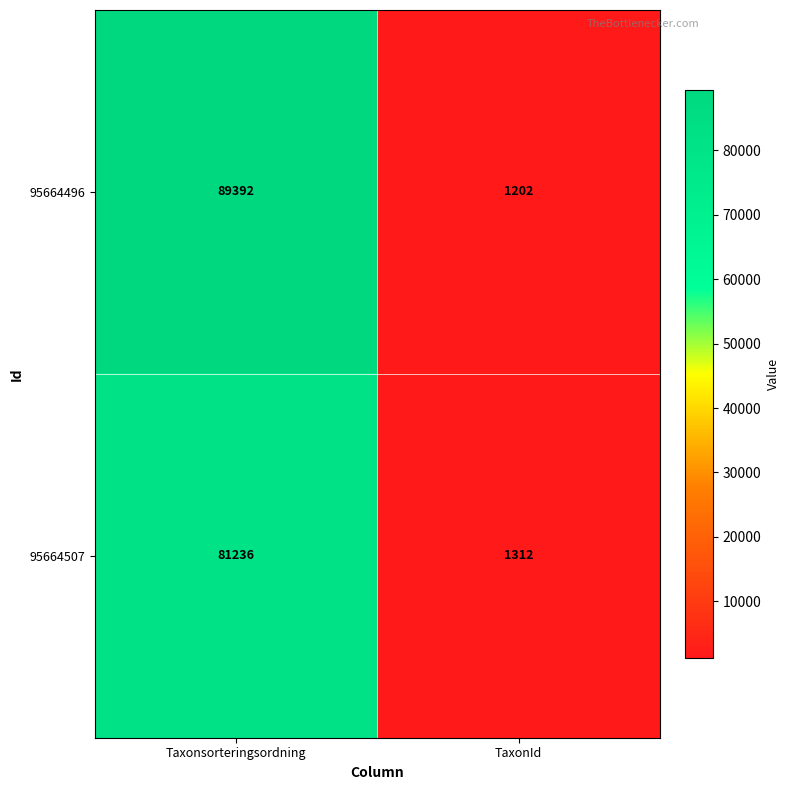

Reading left to right, list all the values displayed in this chart.

95664496: Taxonsorteringsordning=89392	TaxonId=1202
95664507: Taxonsorteringsordning=81236	TaxonId=1312